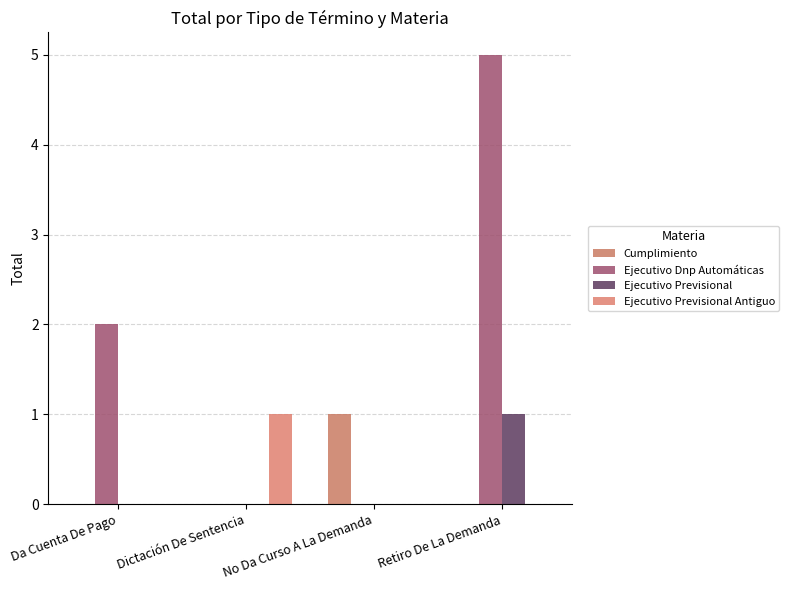

Which label corresponds to the largest value in the chart?

Retiro De La Demanda